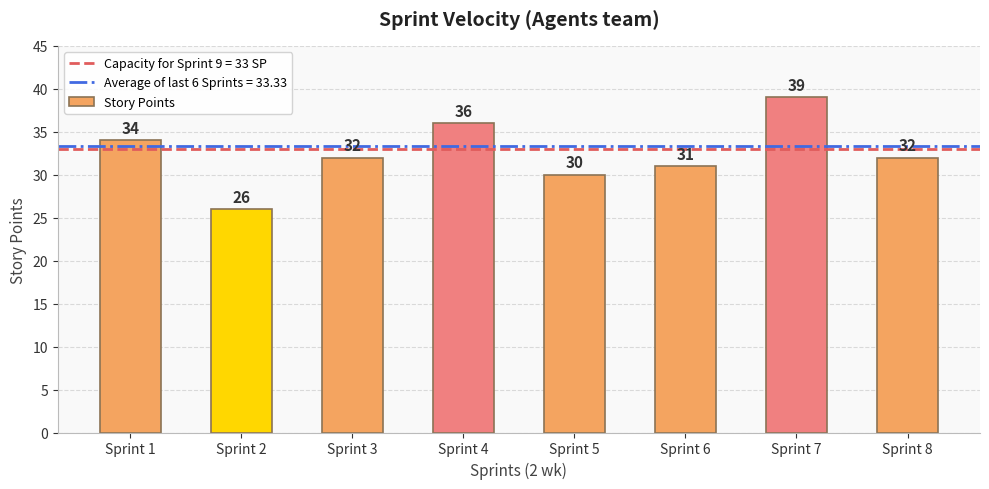

What is the sum of the values at Sprint 2 and Sprint 4?

62